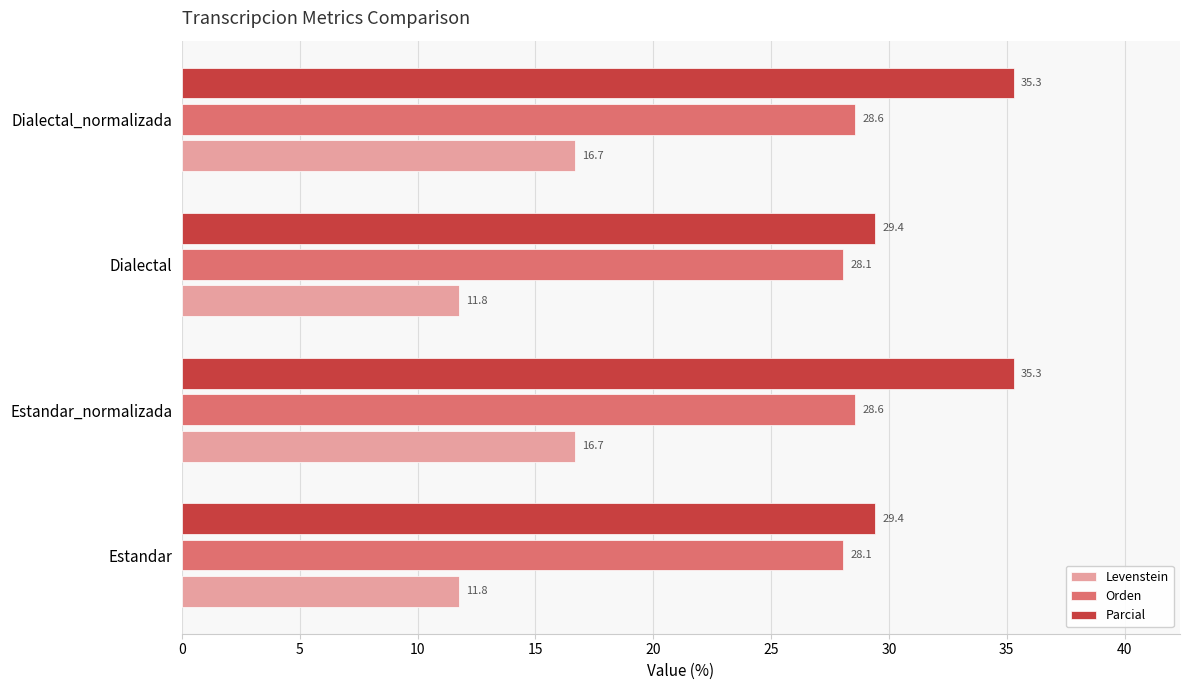

The Levenstein series shows 11.8 at Estandar. True or false?

True